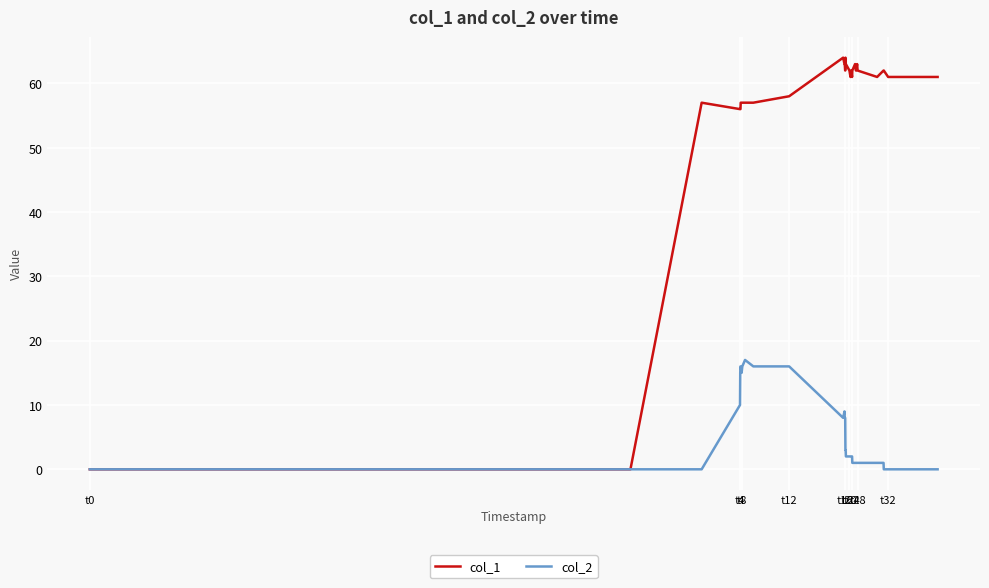

What is the sum of all col_2 values?

193